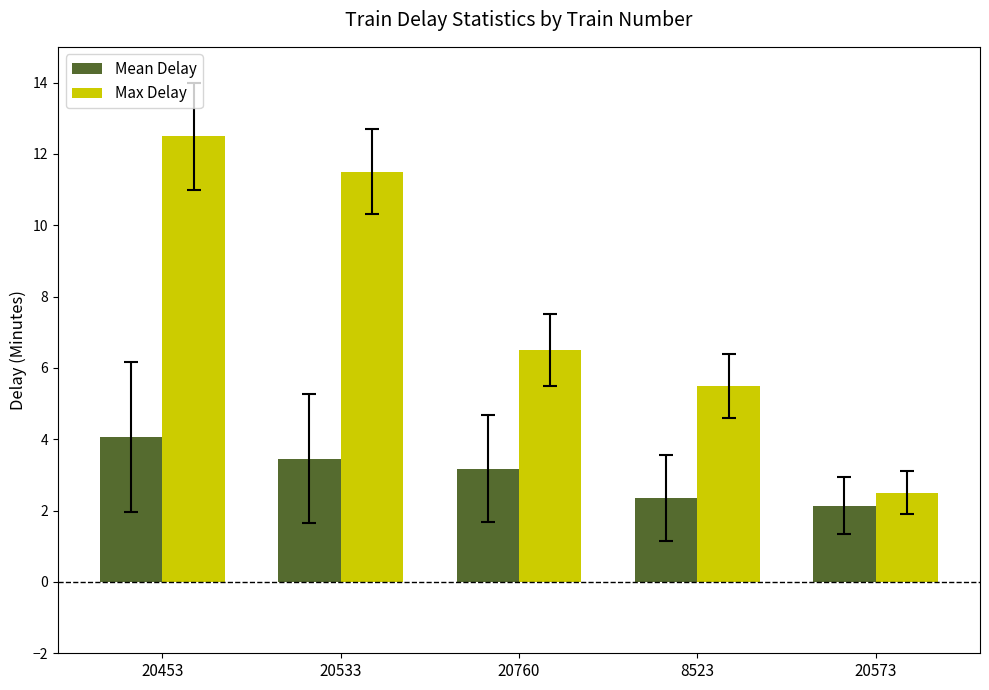

Between 20453 and 20573, which series saw the biggest shift?

Max Delay